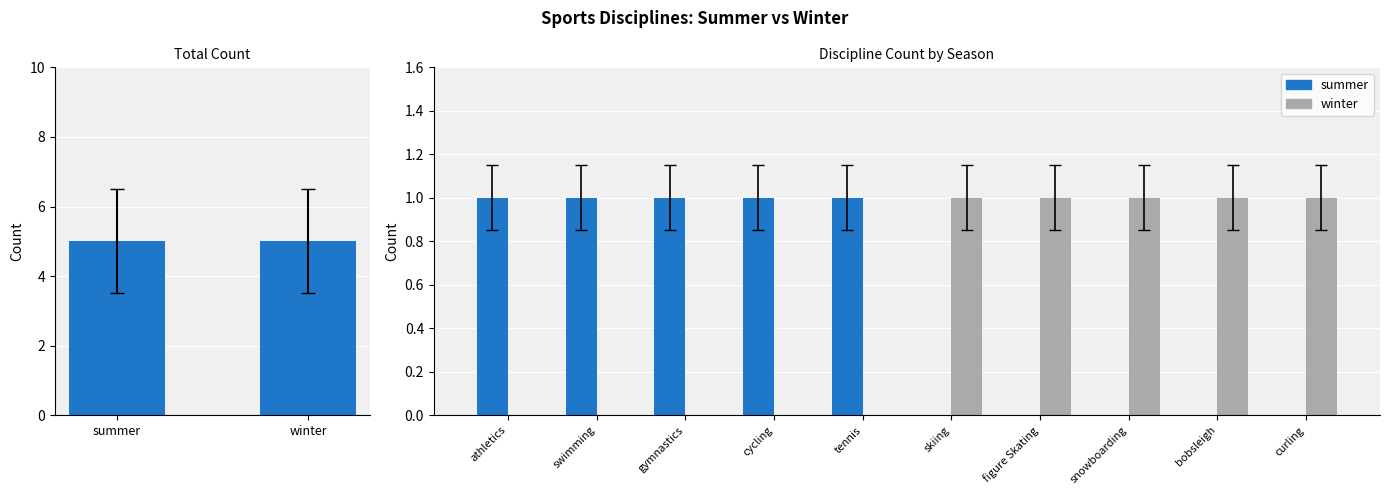

Reading left to right, what are all the values shown in this chart?

summer: 1	1	1	1	1	0	0	0	0	0
winter: 0	0	0	0	0	1	1	1	1	1